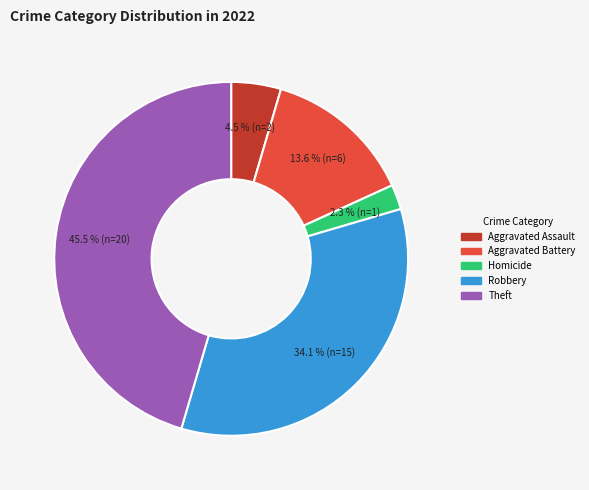

Does any single category account for the majority?

No